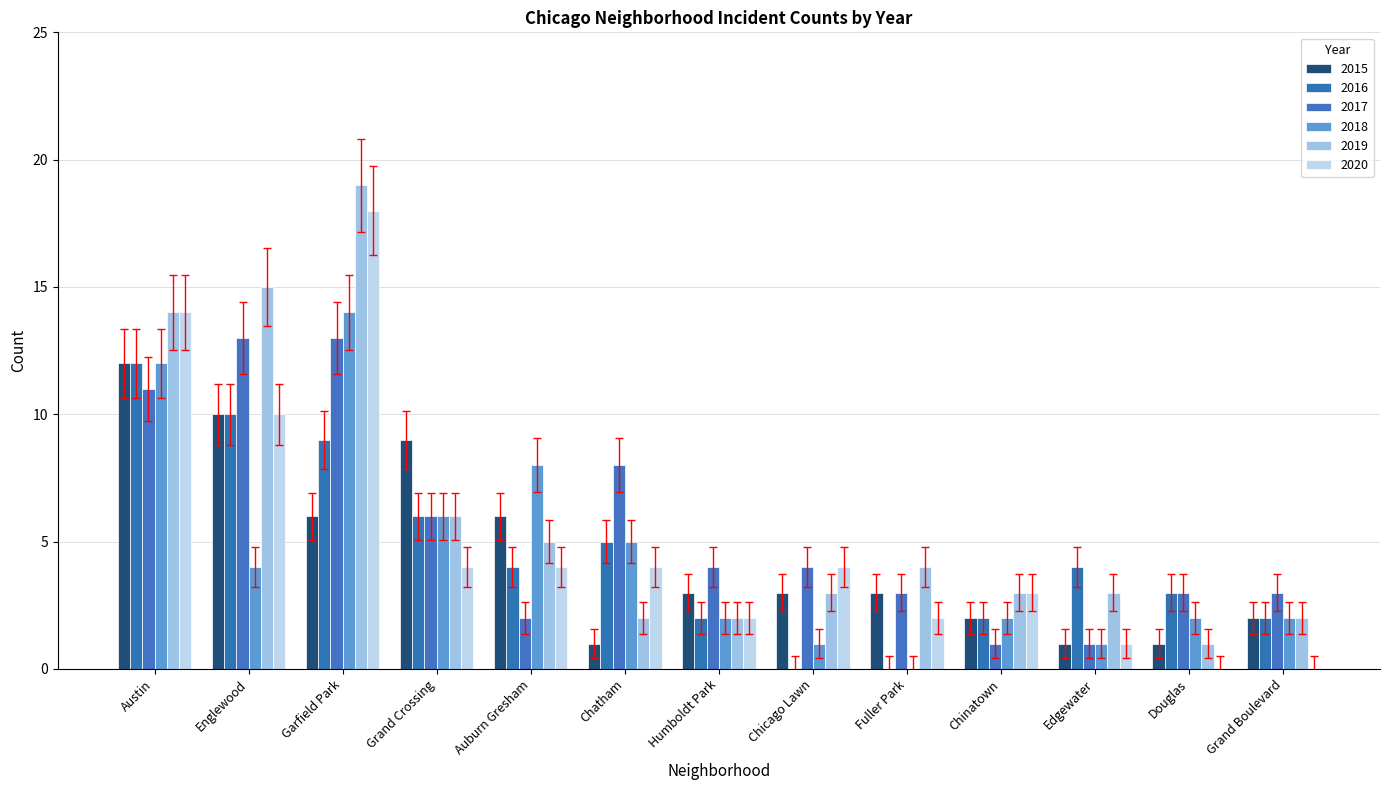

Is the value of 2015 at Grand Crossing greater than the value of 2017 at Chatham?

Yes